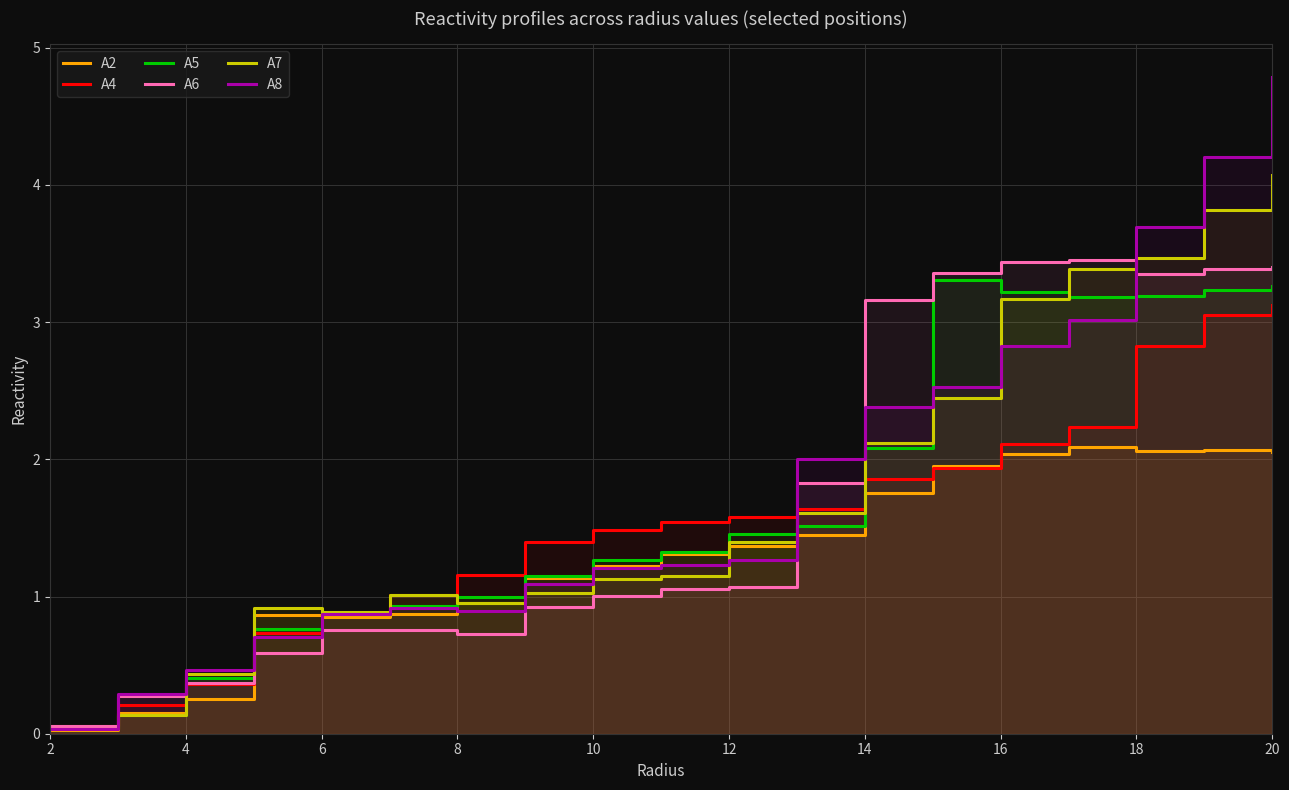

At how many categories does at least one series exceed 1?

14